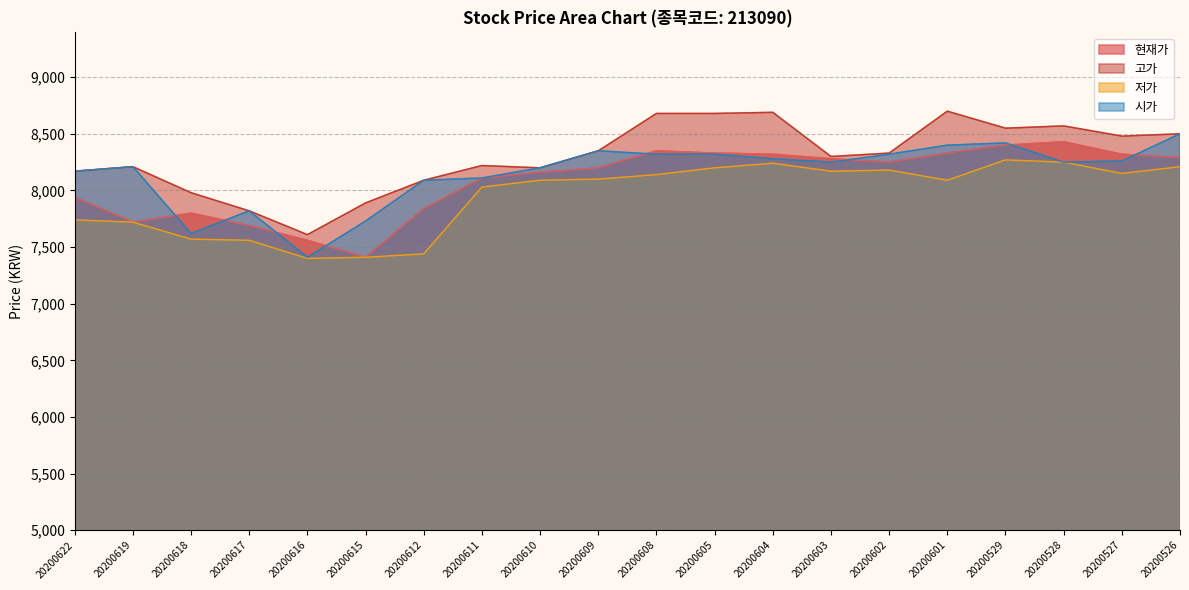

True or false: 고가 and 시가 cross at least once.

False